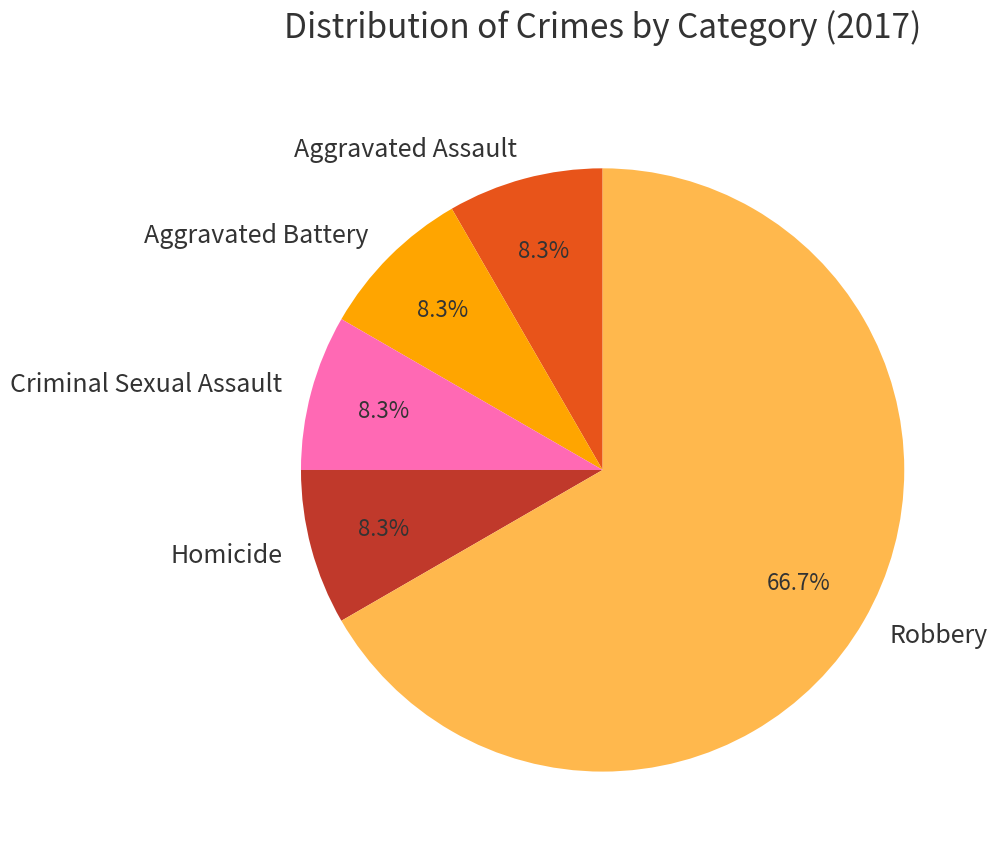

How much of the chart is everything except Aggravated Assault?

91.7%